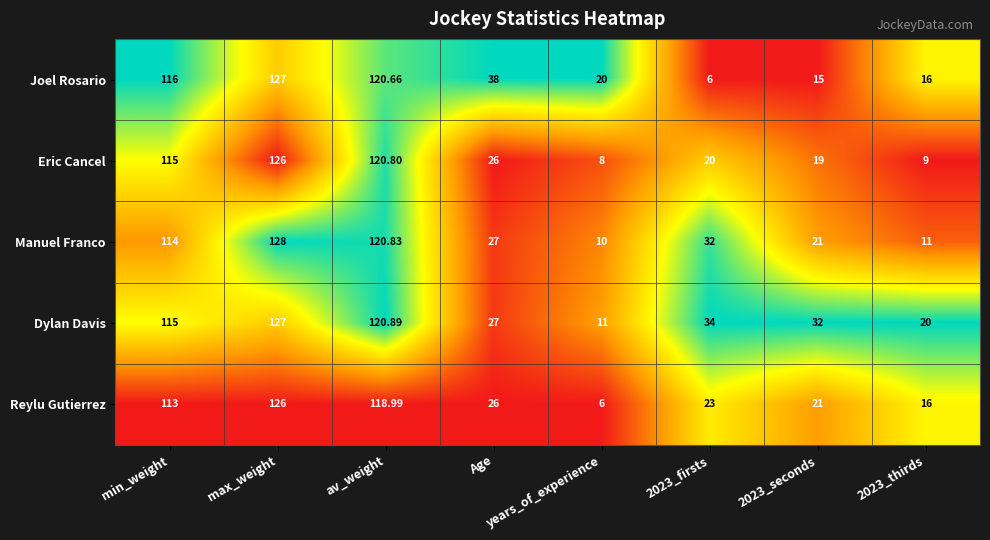

Which series has the largest range (max minus min)?

Joel Rosario